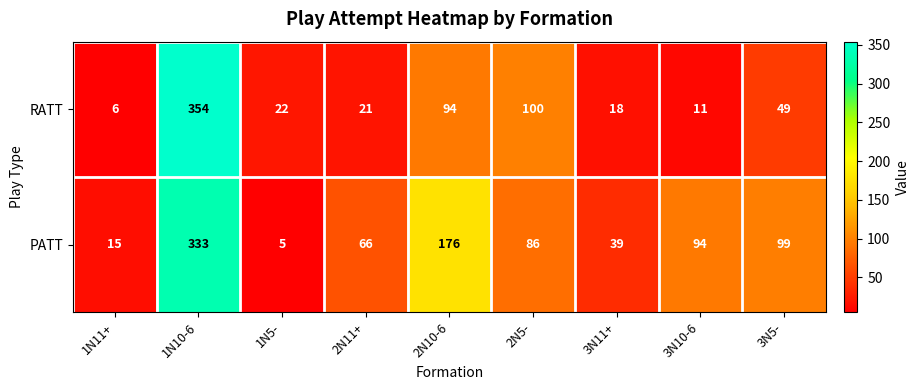

How many categories are shown in the chart?

9